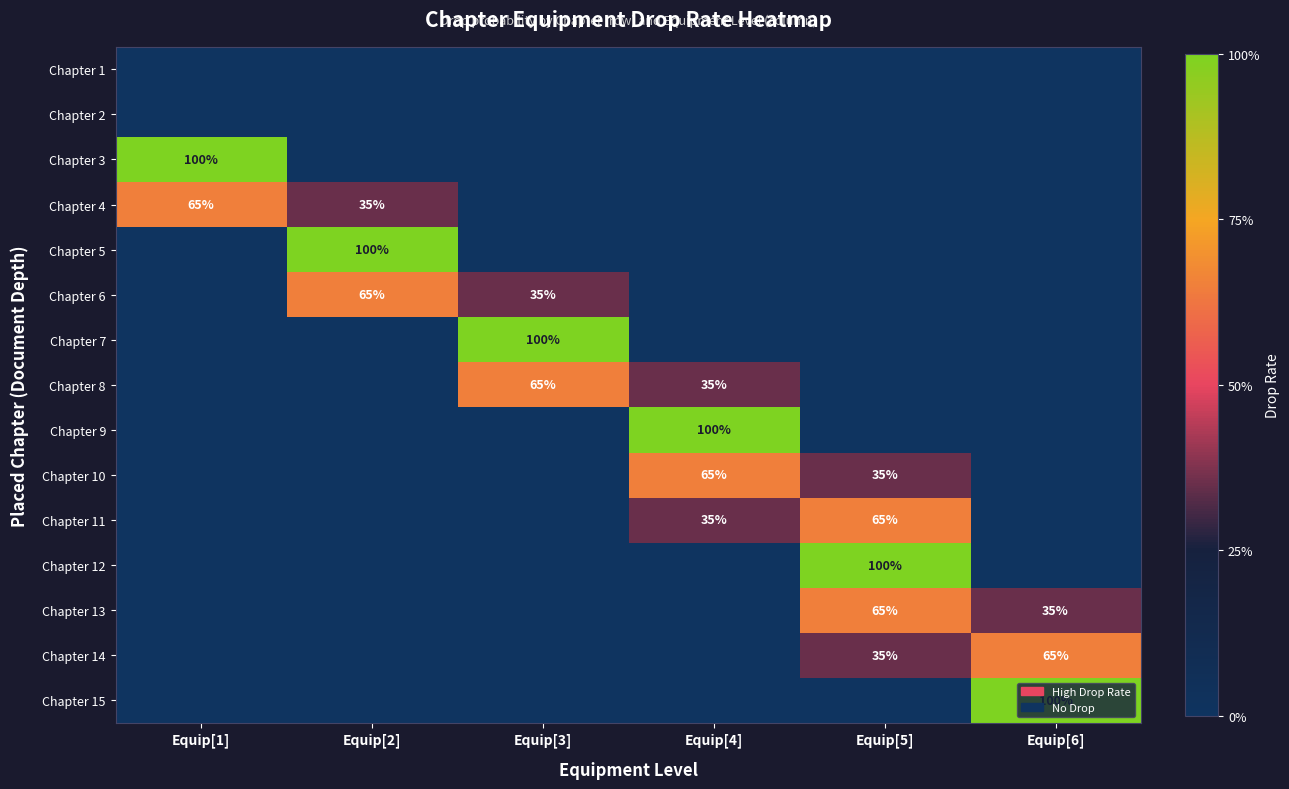

The Chapter 9 series shows 100 at Equip[4]. True or false?

True